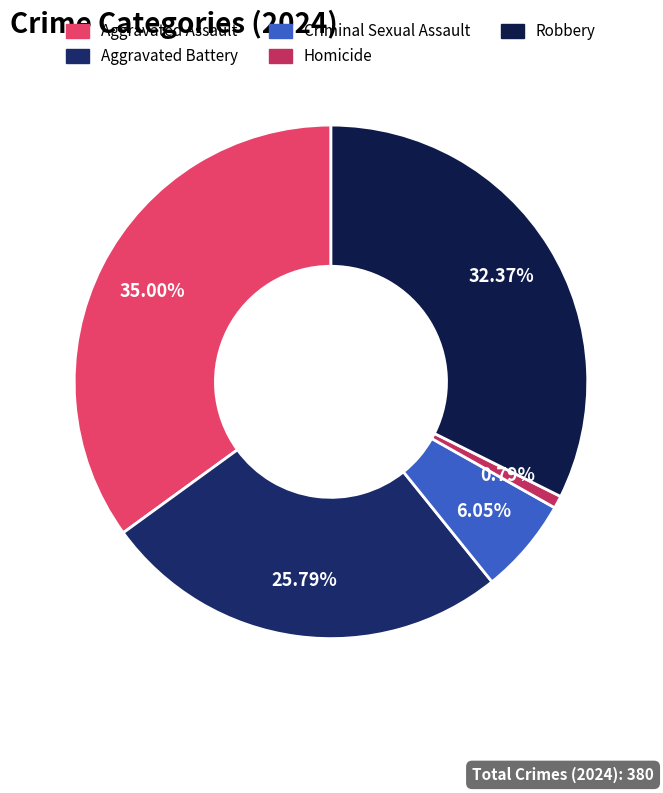

What percentage do Criminal Sexual Assault and Robbery together represent?

38.4%